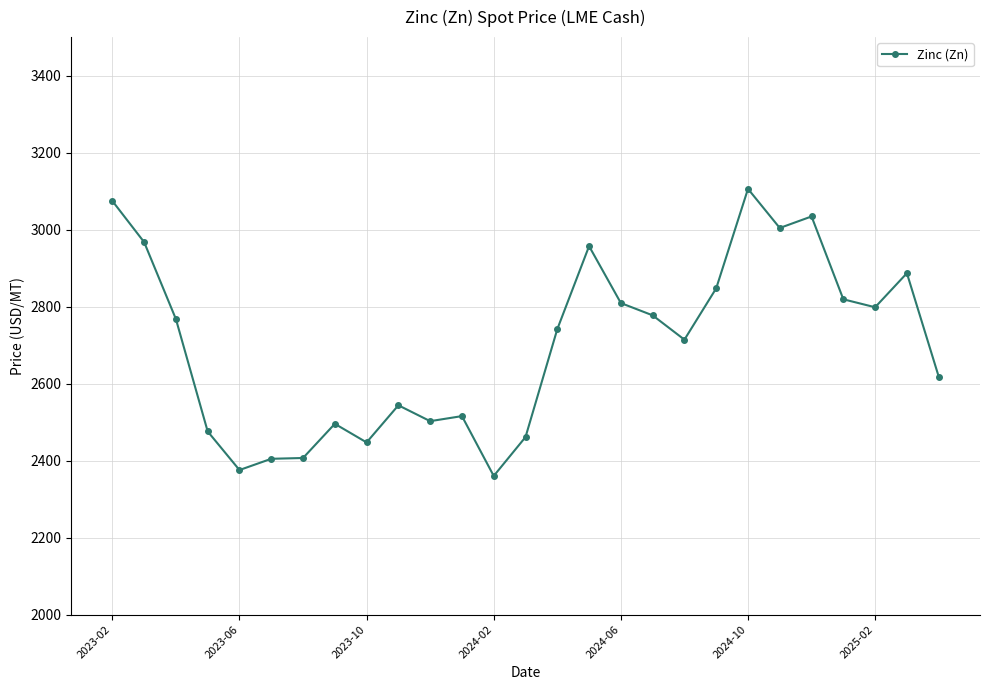

What is the sum of all values?

72910.2